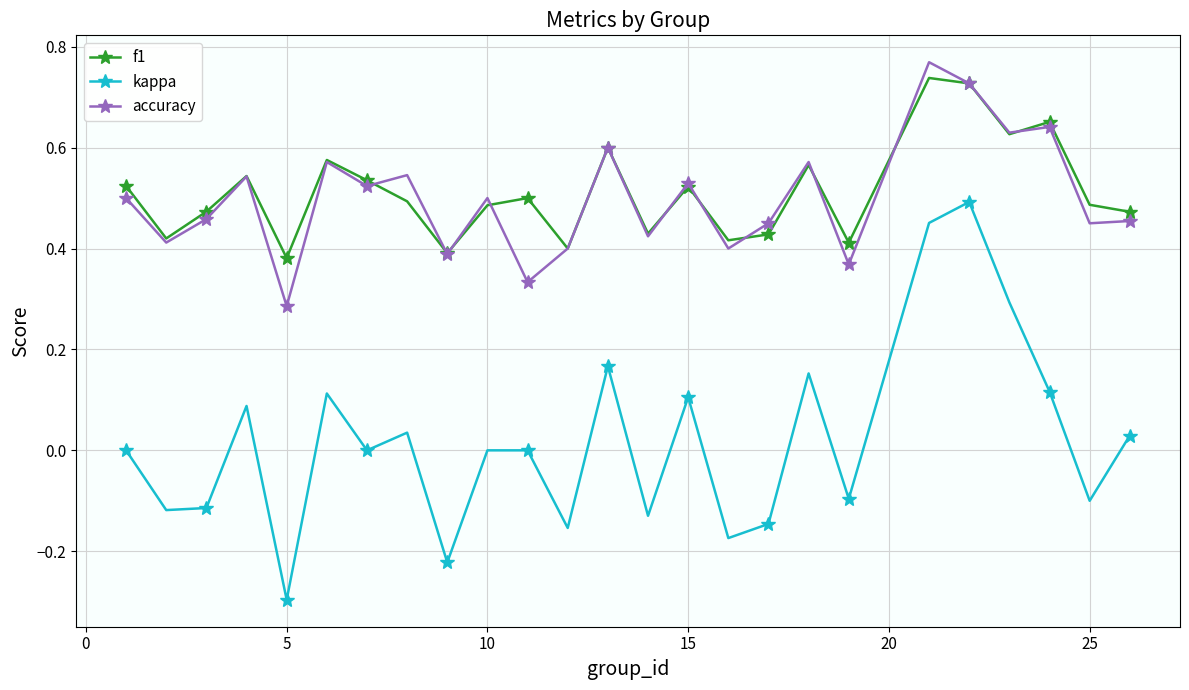

How many interior local peaks does the f1 series have?

8